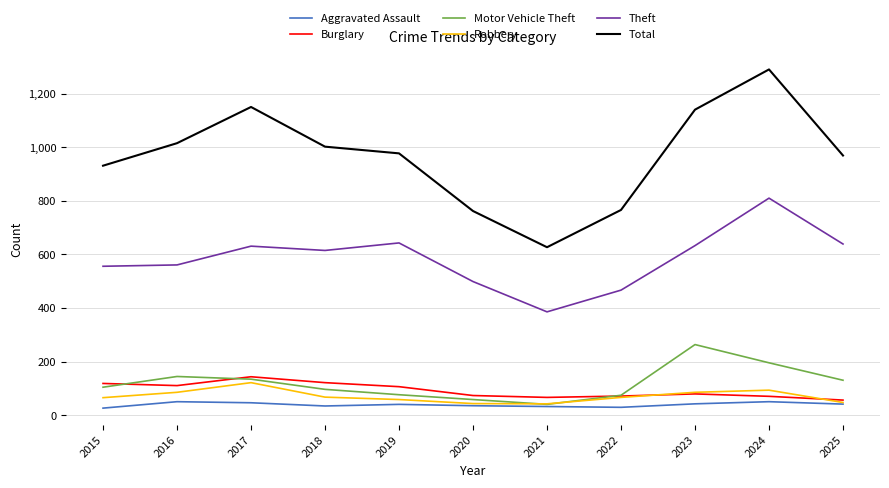

True or false: Theft and Total cross at least once.

False